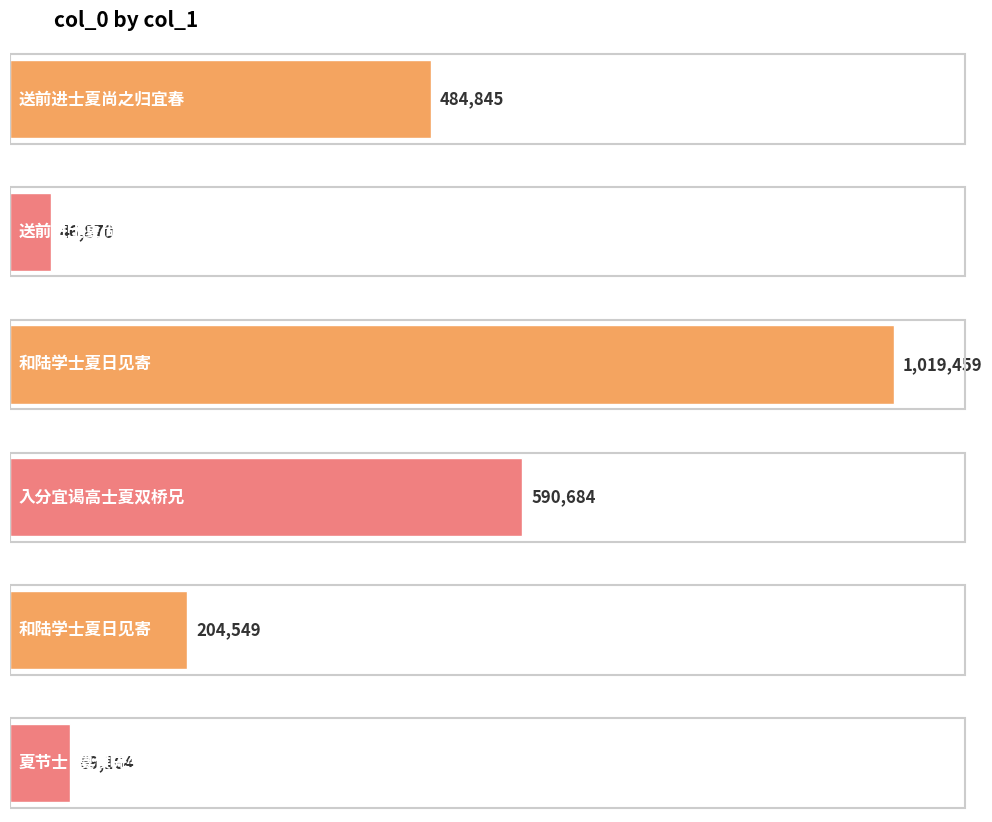

Reading left to right, what are all the values shown in this chart?

484845	46870	1019459	590684	204549	69164